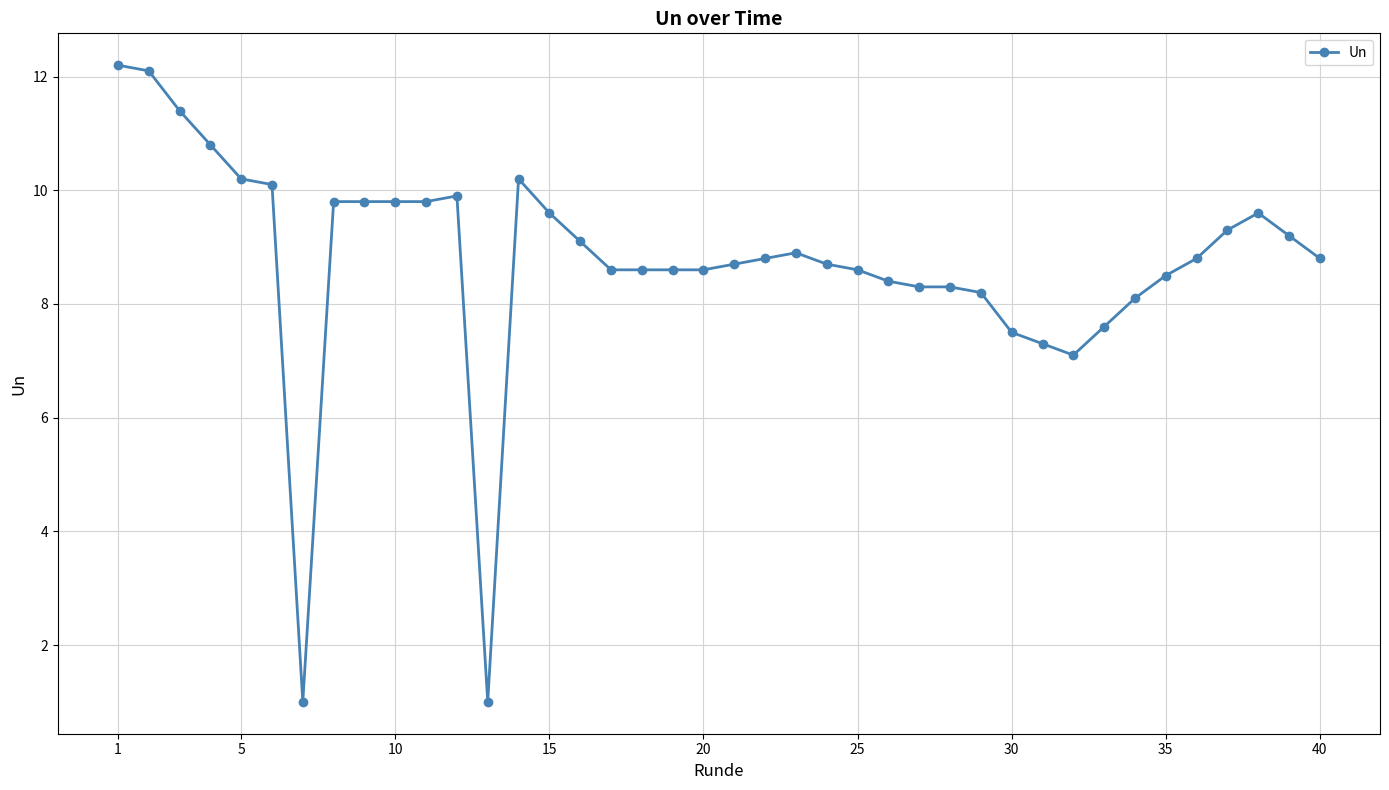

How many values exceed 8?

34